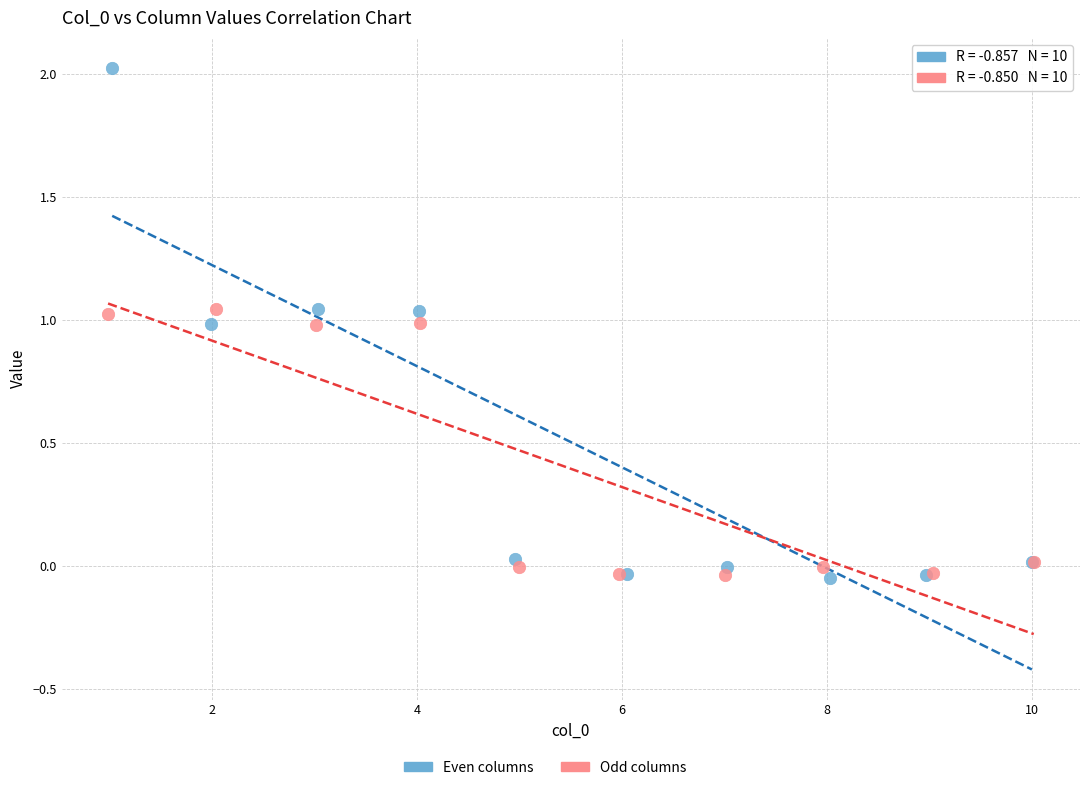

Which series has the largest Y range (max minus min)?

Even columns